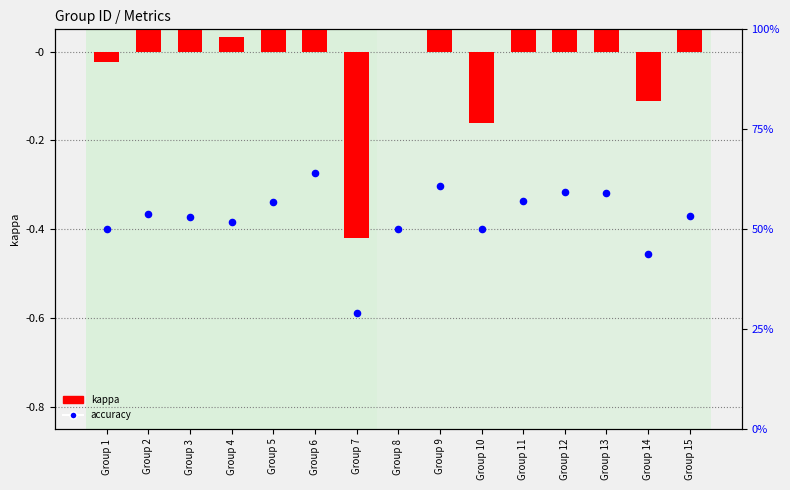

Which series has the widest spread of Y values?

kappa